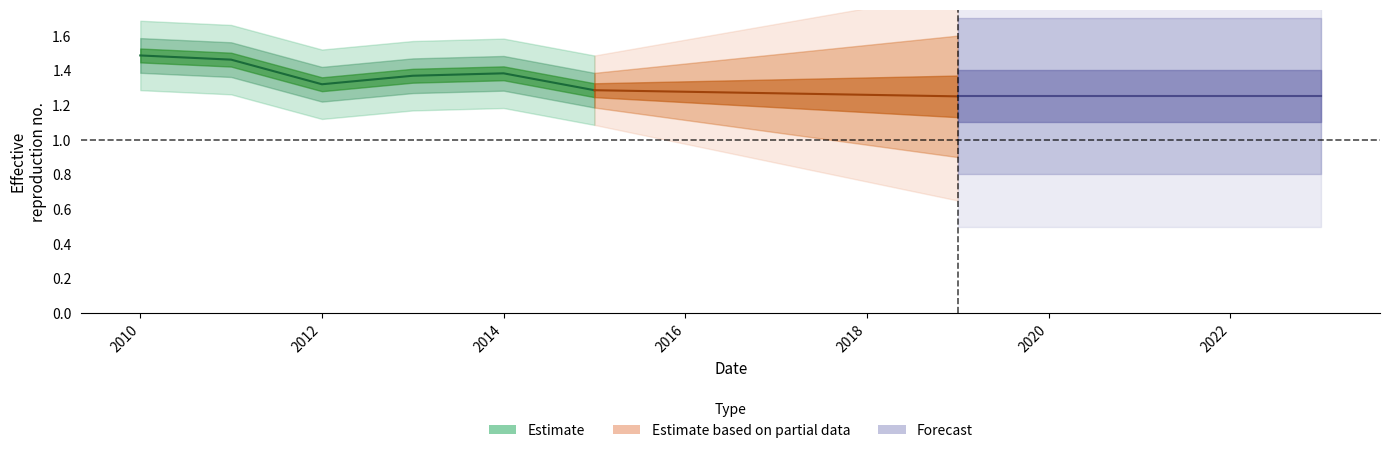

Is this an area chart (filled region under the line)?

No